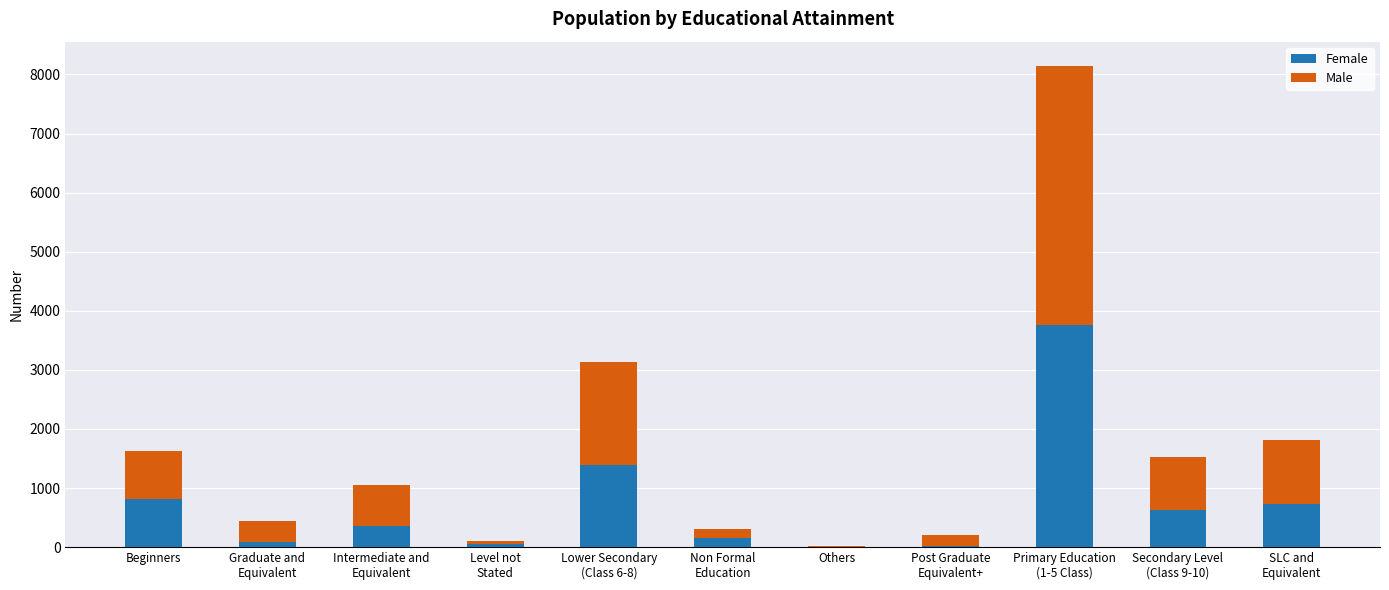

What is the sum of all Female values?

7999